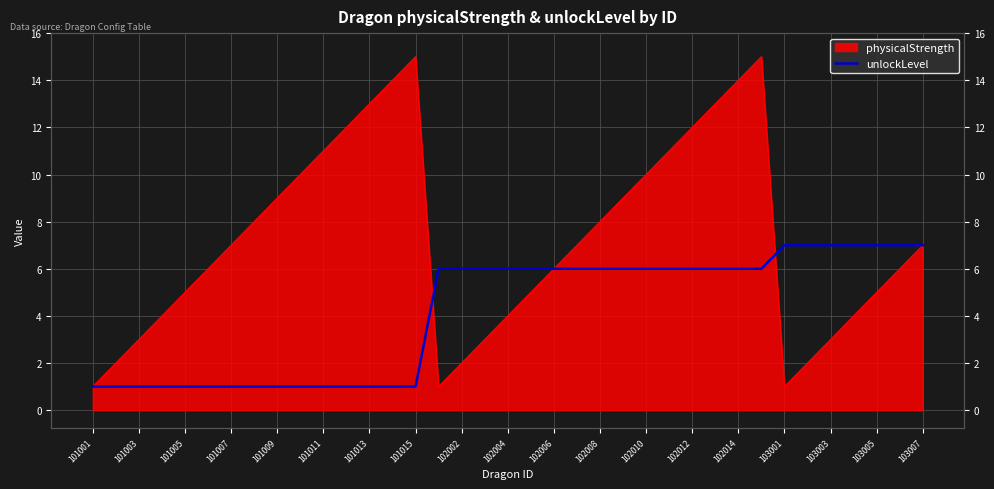

True or false: the data shows 3 at 103005.

False